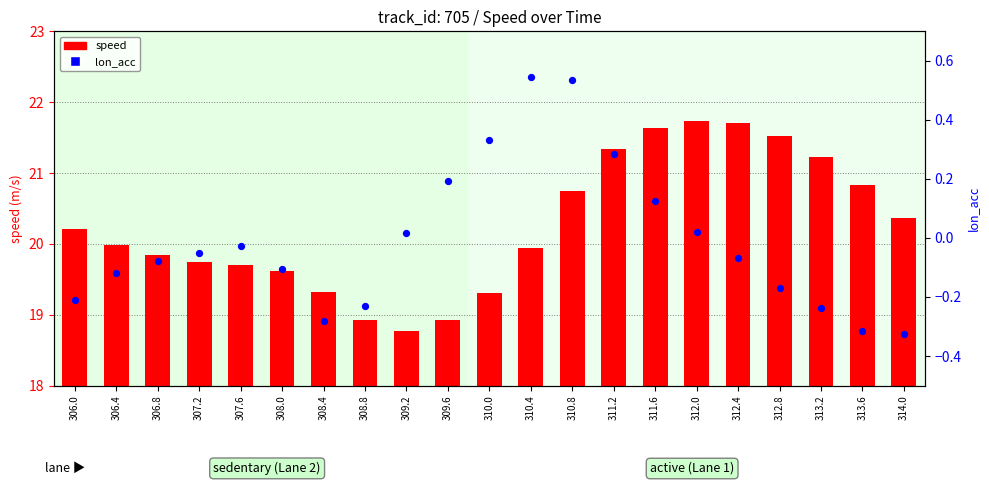

Which series contains the lowest Y value?

lon_acc